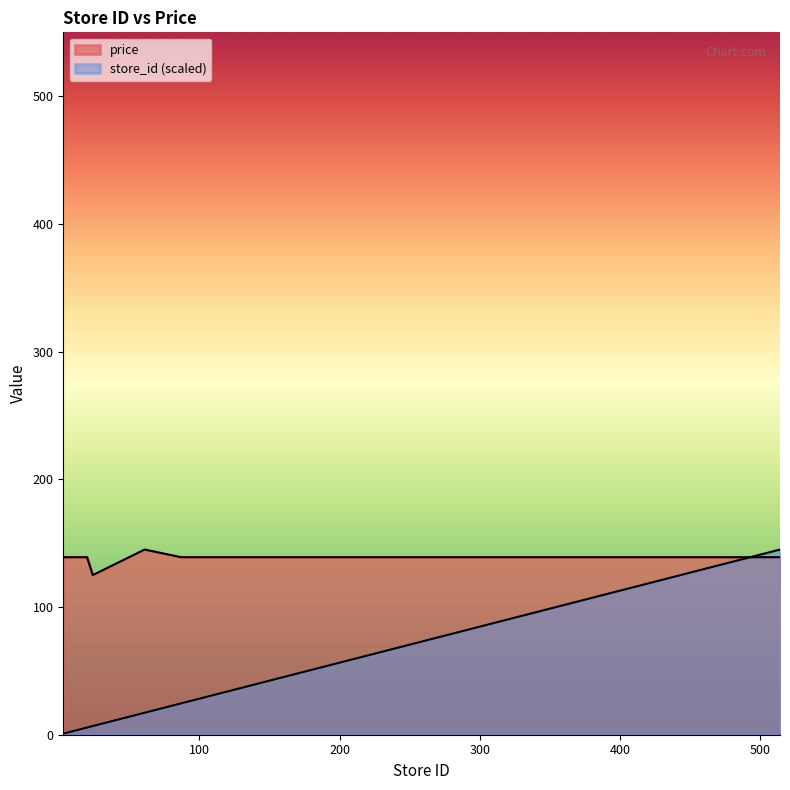

Does the chart display data point markers on the line(s)?

No